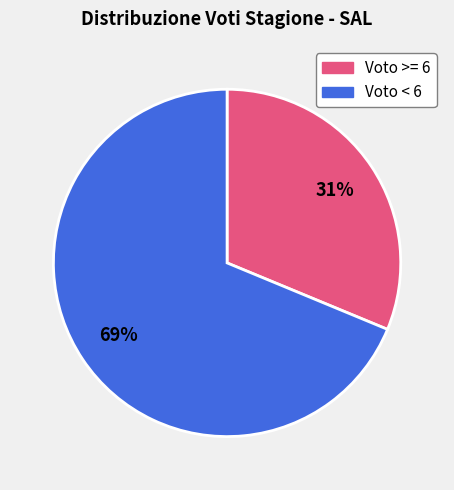

To the nearest percent, what is the average slice percentage?

50%